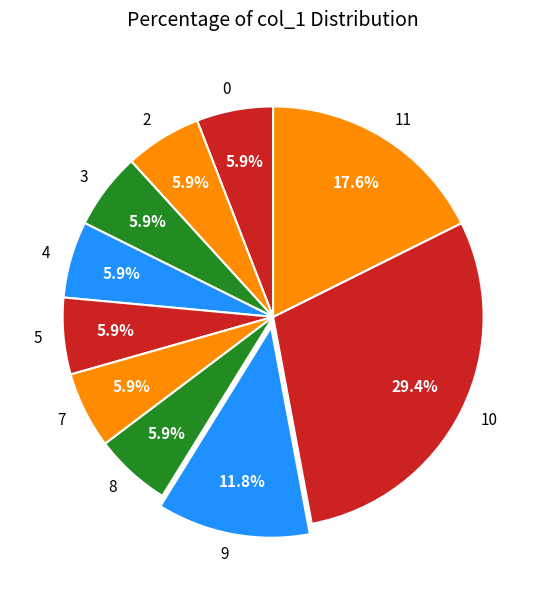

Approximately how many times larger is the value at 0 compared to 5?

1.0